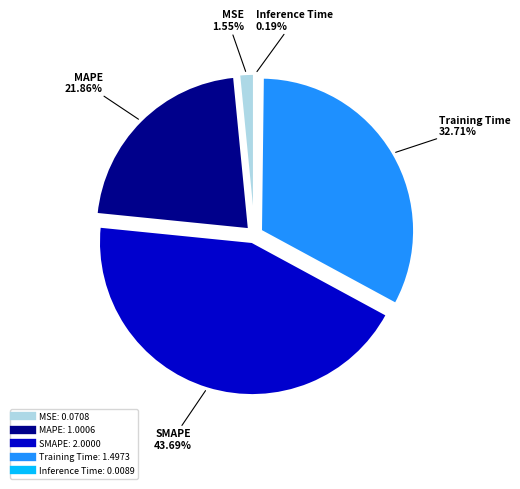

To the nearest percent, what is the average slice percentage?

20%